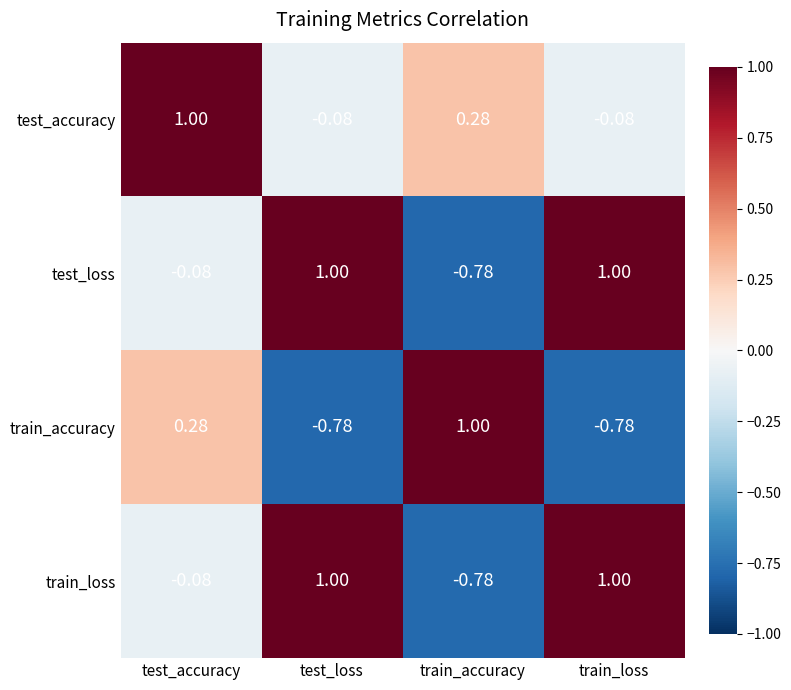

Is the value of test_accuracy at test_accuracy greater than the value of train_accuracy at test_accuracy?

Yes